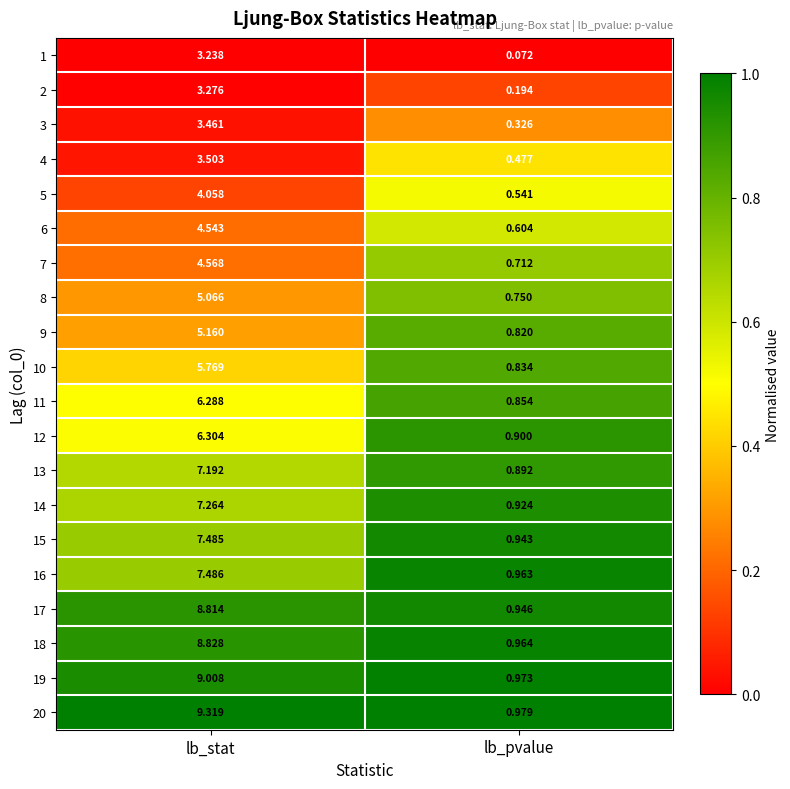

Rank the categories by 5 value from lowest to highest.

lb_pvalue, lb_stat